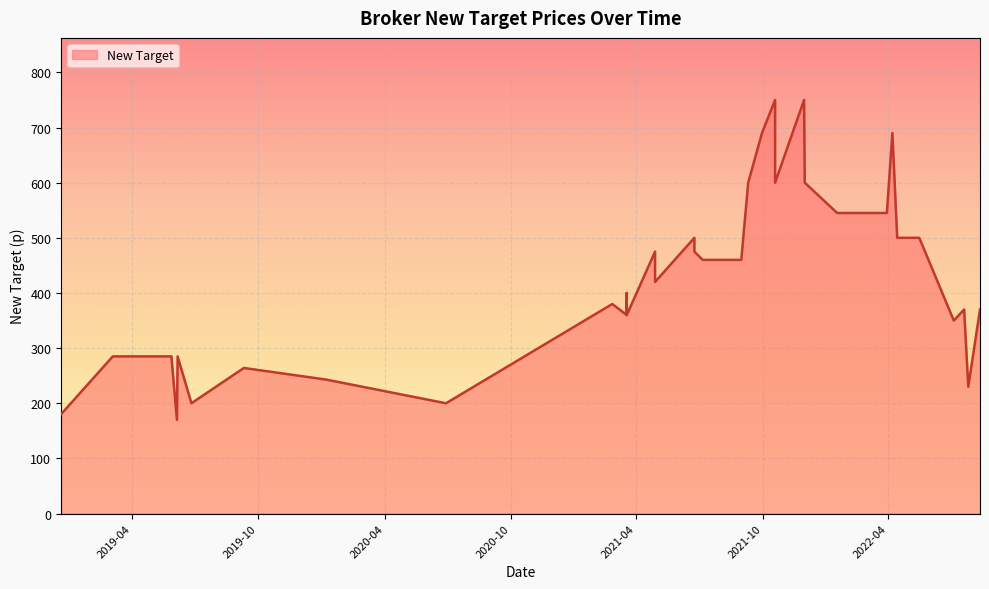

The value at 2021-09-10 is 600. True or false?

True